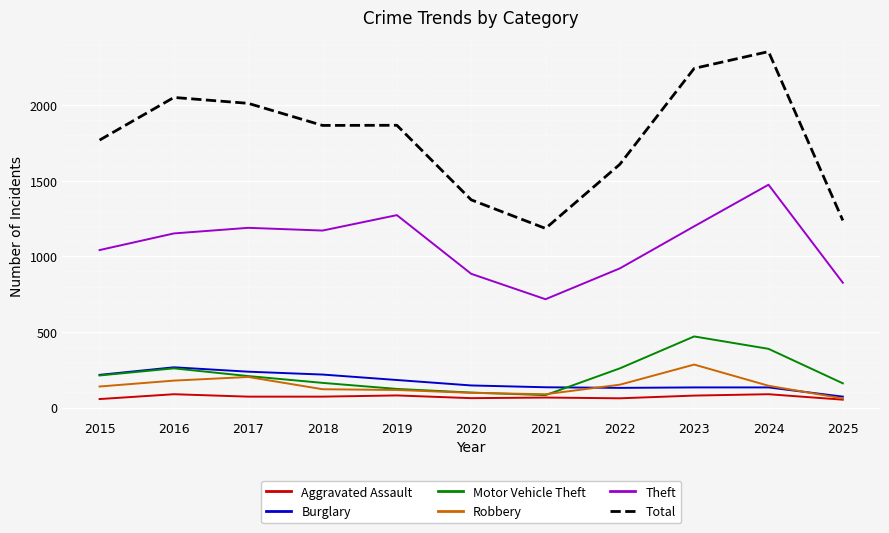

Between 2017 and 2020, which series saw the biggest shift?

Total